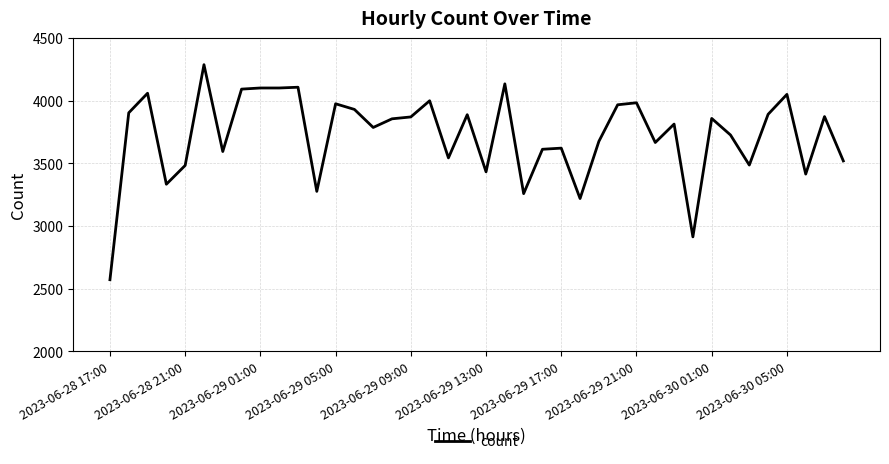

What is the difference between the maximum and minimum values?

1716